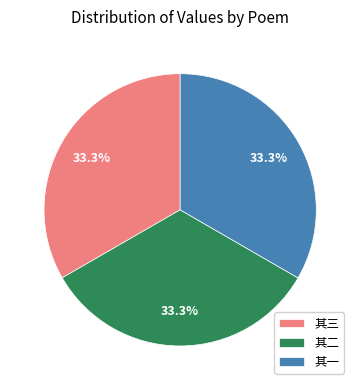

Approximately how many times larger is the value at 其三 compared to 其二?

1.0